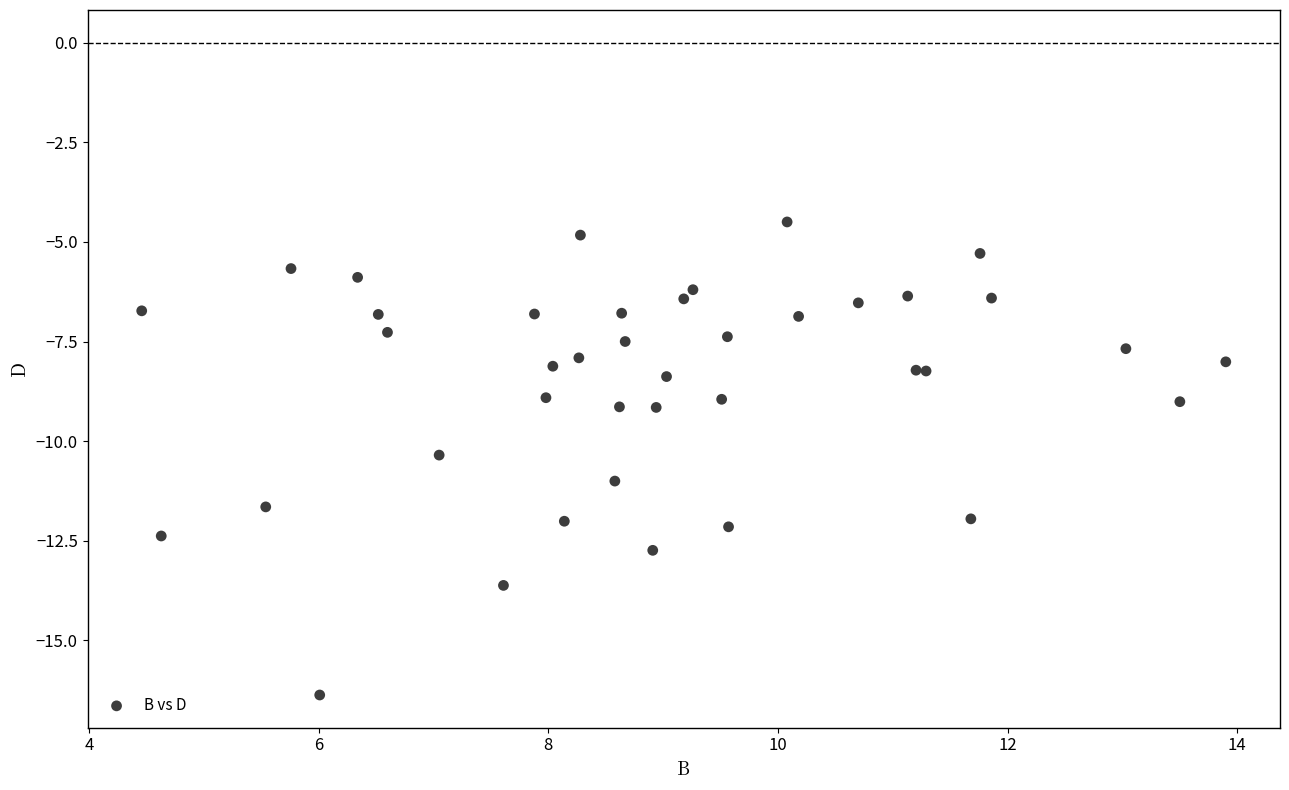

What Y value in the scatter plot is closest to -10?

-10.3